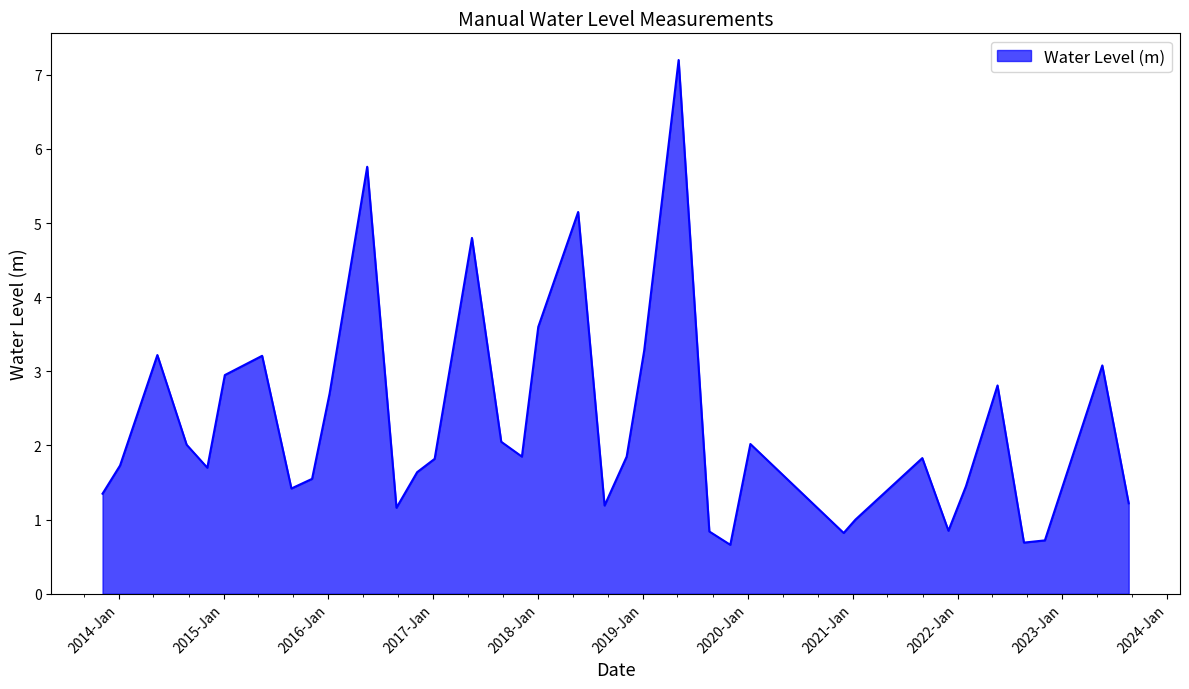

What is the smallest value displayed?

0.7